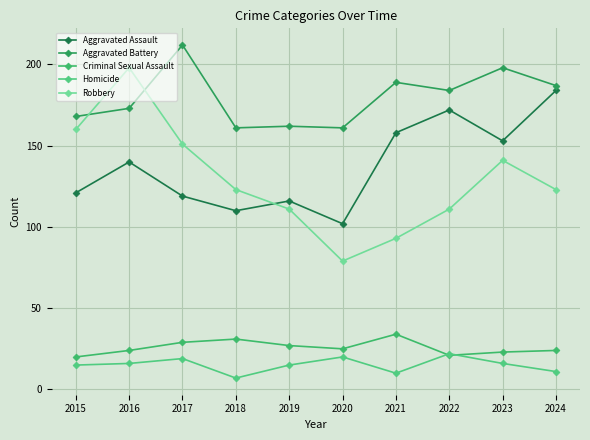

At which label does Aggravated Battery first exceed 184?

2017